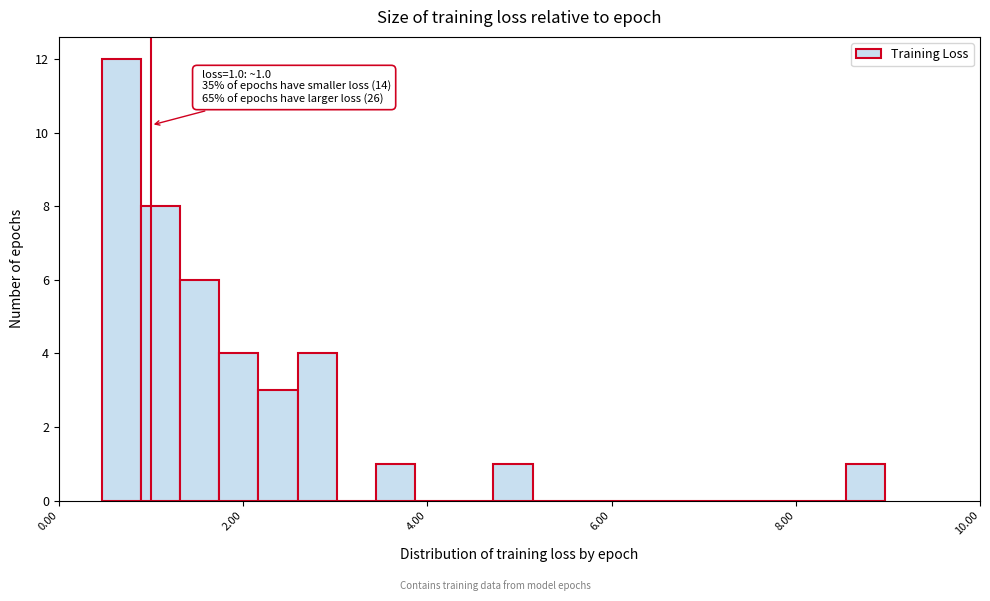

Read against the x-axis, roughly where is the centre of the tallest bar?

0.6